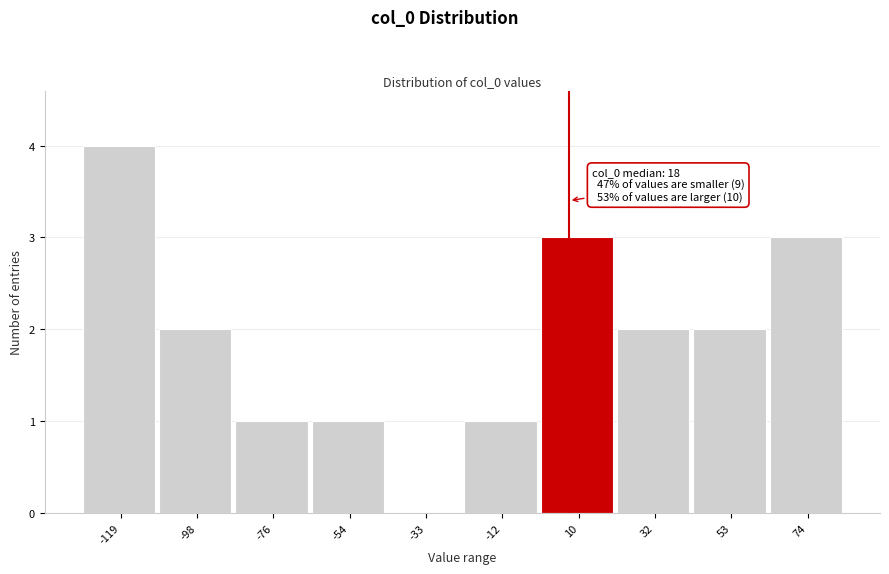

Reading left to right, list all the values displayed in this chart.

-119=4	-98=2	-76=1	-54=1	-33=0	-12=1	10=3	32=2	53=2	74=3